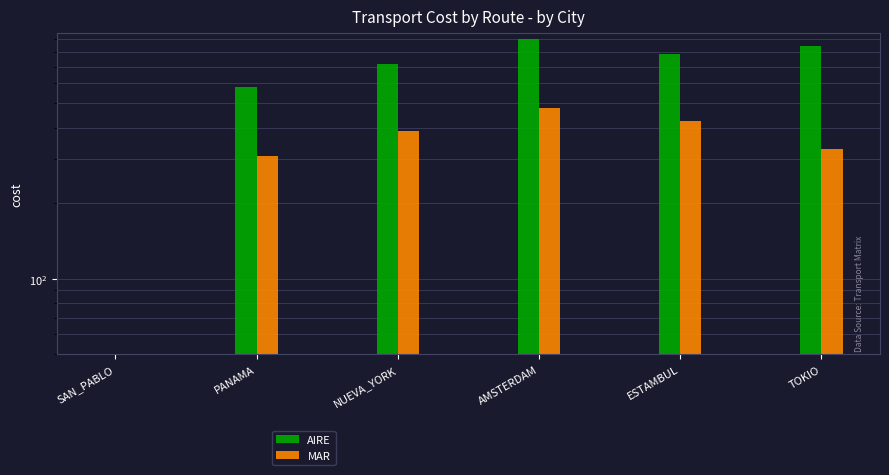

The MAR series shows 386 at NUEVA_YORK. True or false?

True